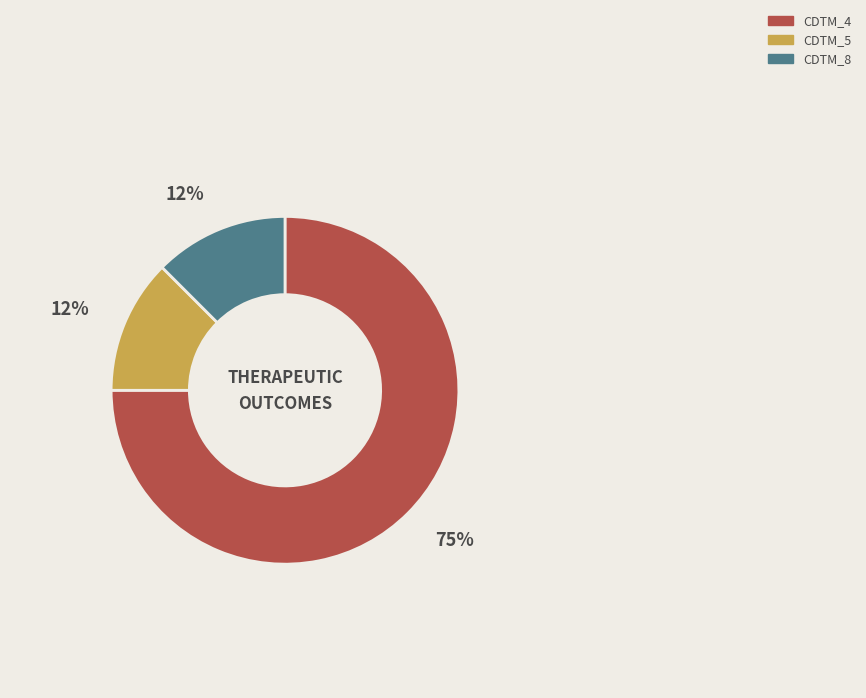

Is there any slice that represents more than half of the pie?

Yes